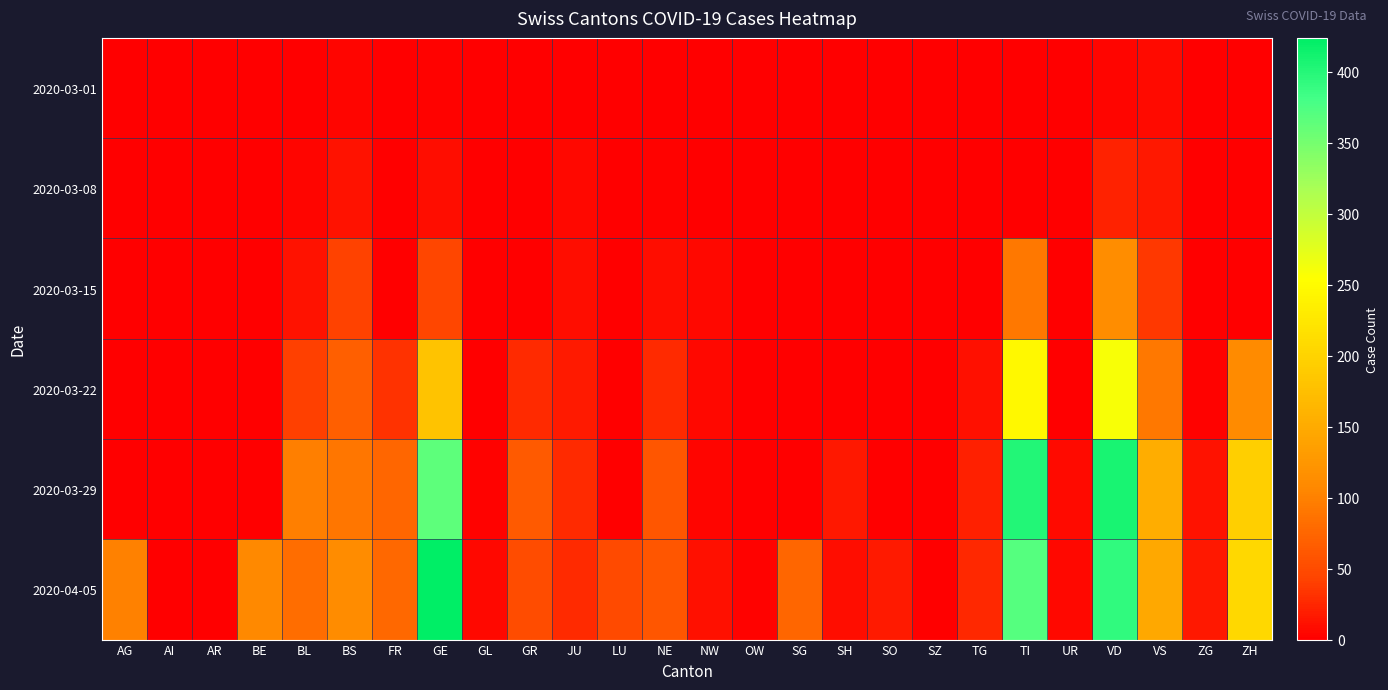

Which series has the largest total across all categories?

2020-04-05